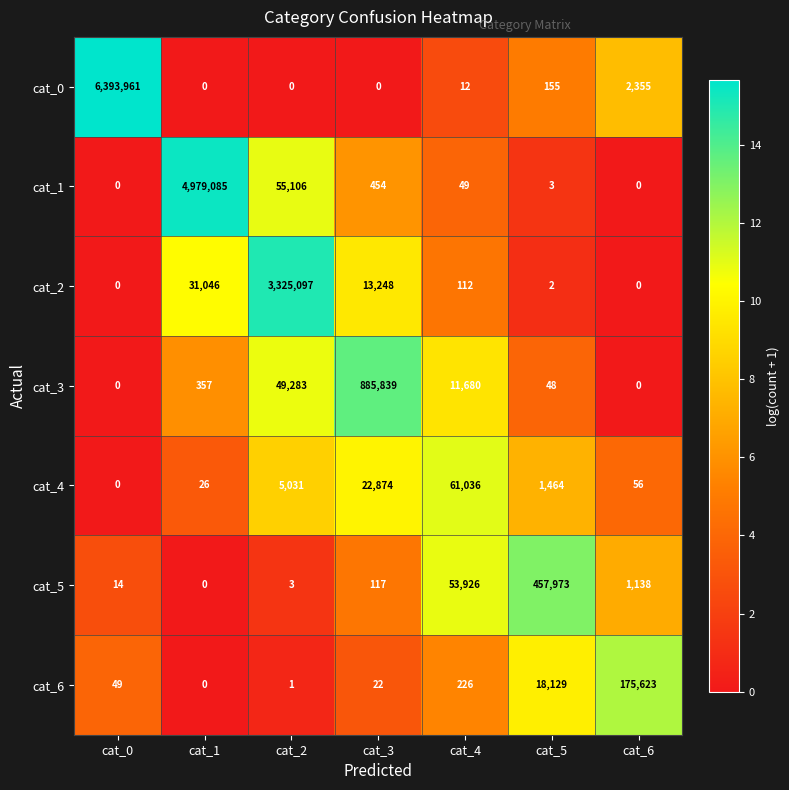

How many values in cat_4 are above zero?

6